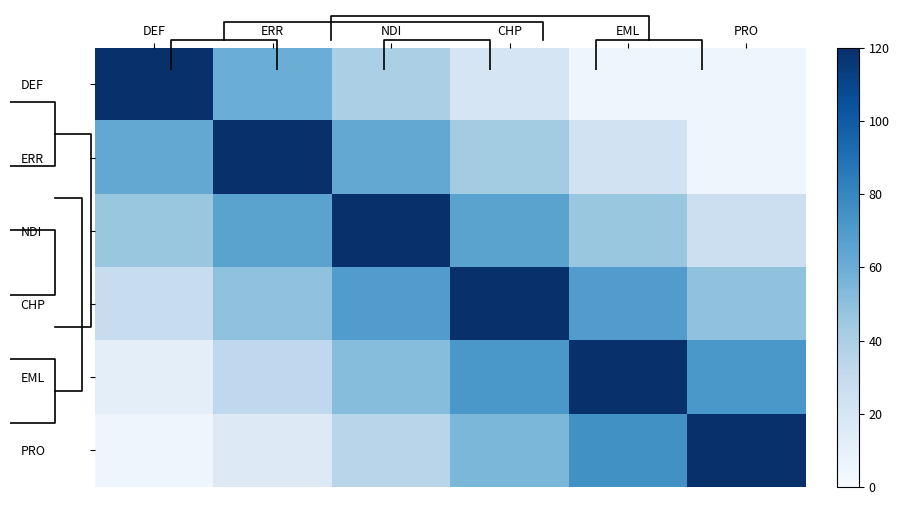

Which label corresponds to the smallest value in the chart?

EML